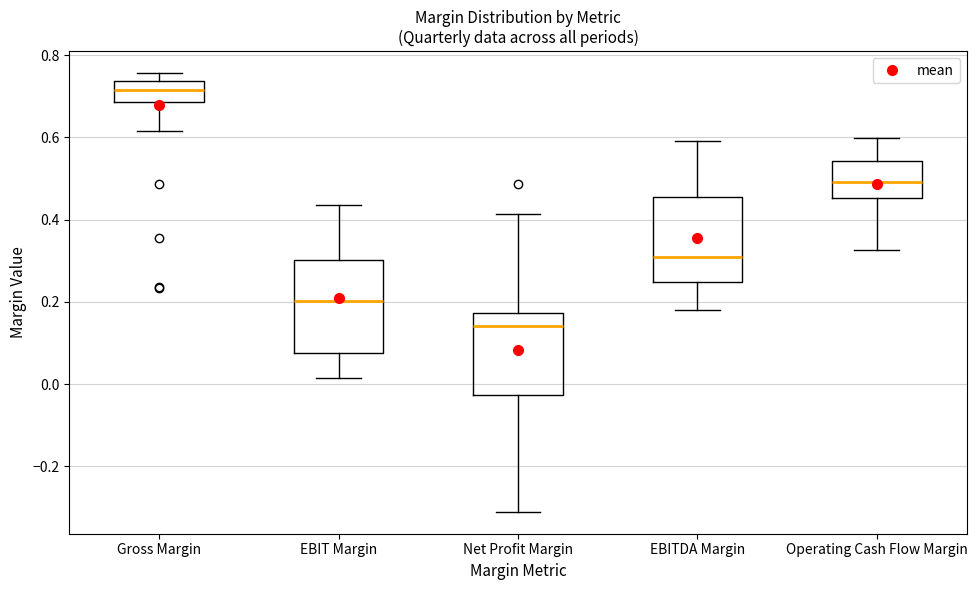

Which box has the lowest median line?

Net Profit Margin